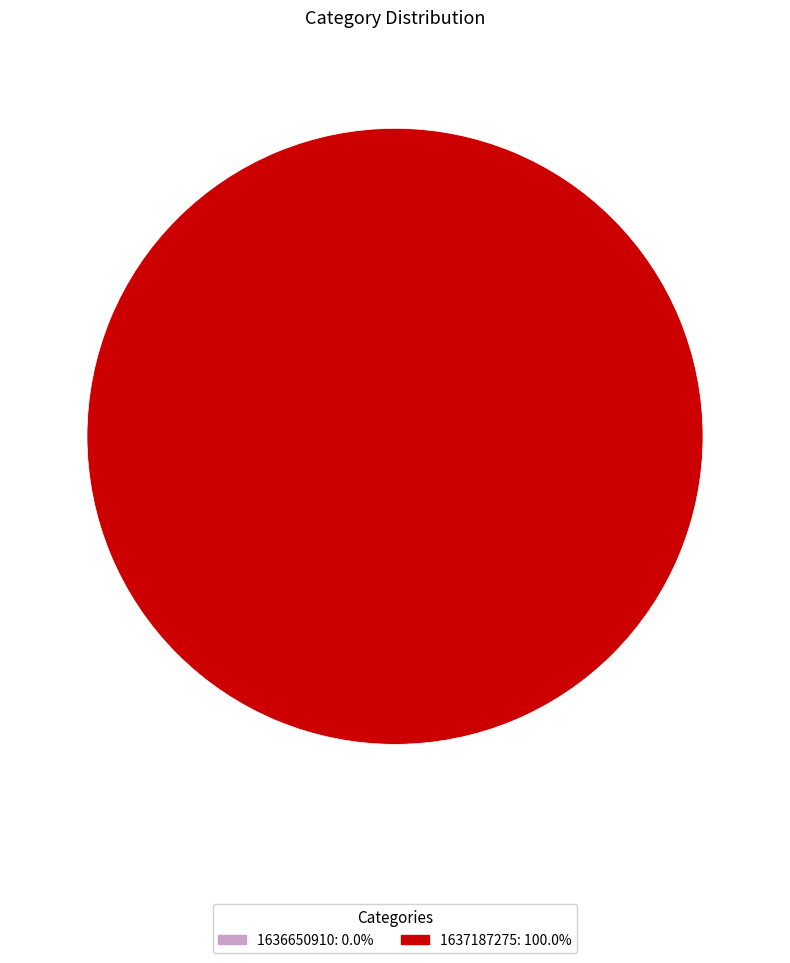

The 1636650910 slice represents 1% of the pie. True or false?

False